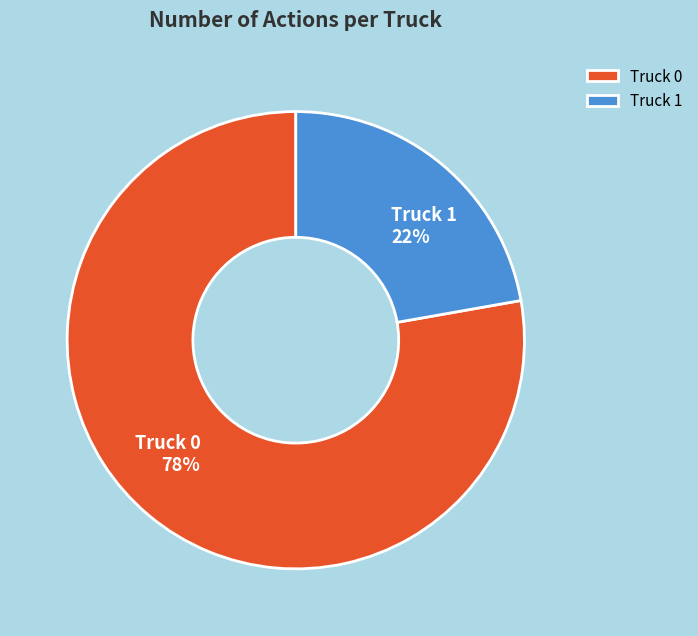

How many segments does this pie chart have?

2